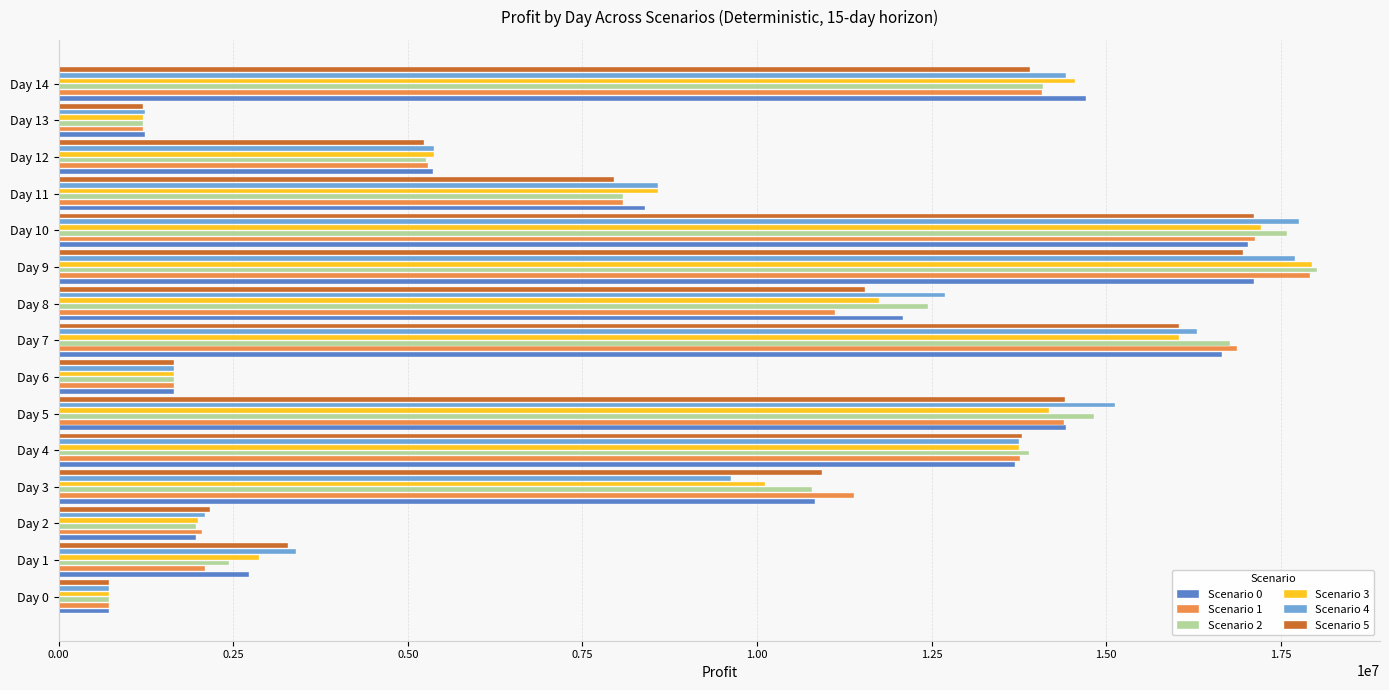

Which series has the largest range (max minus min)?

Scenario 2